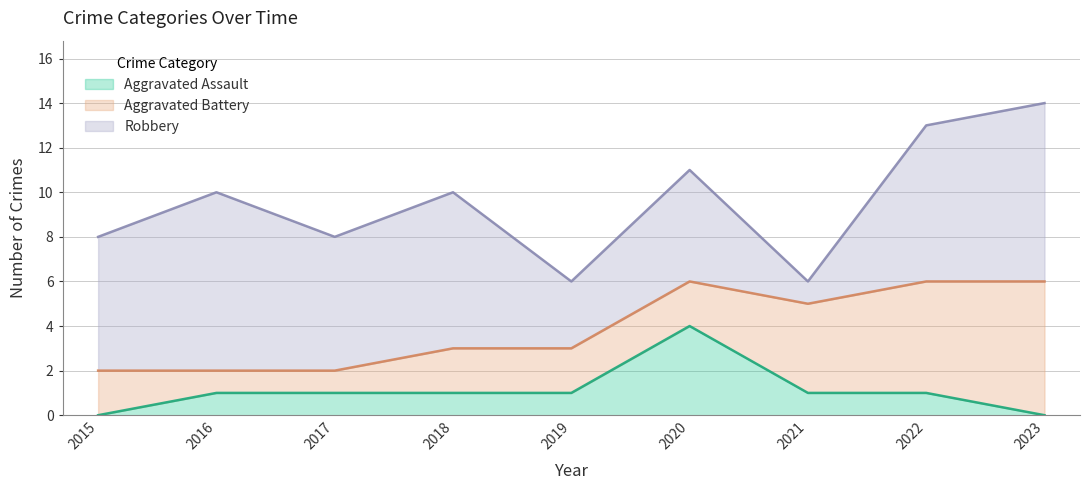

Where is Aggravated Battery nearest to the value 3?

2015